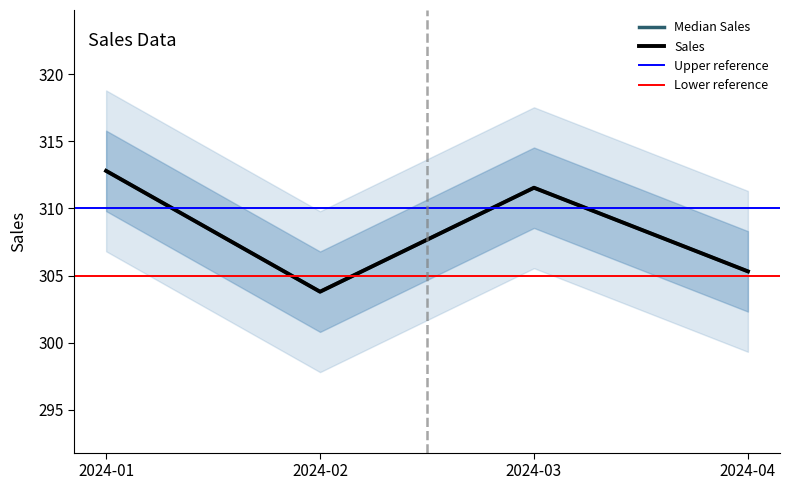

Rank the categories by value from lowest to highest.

2024-02, 2024-04, 2024-03, 2024-01